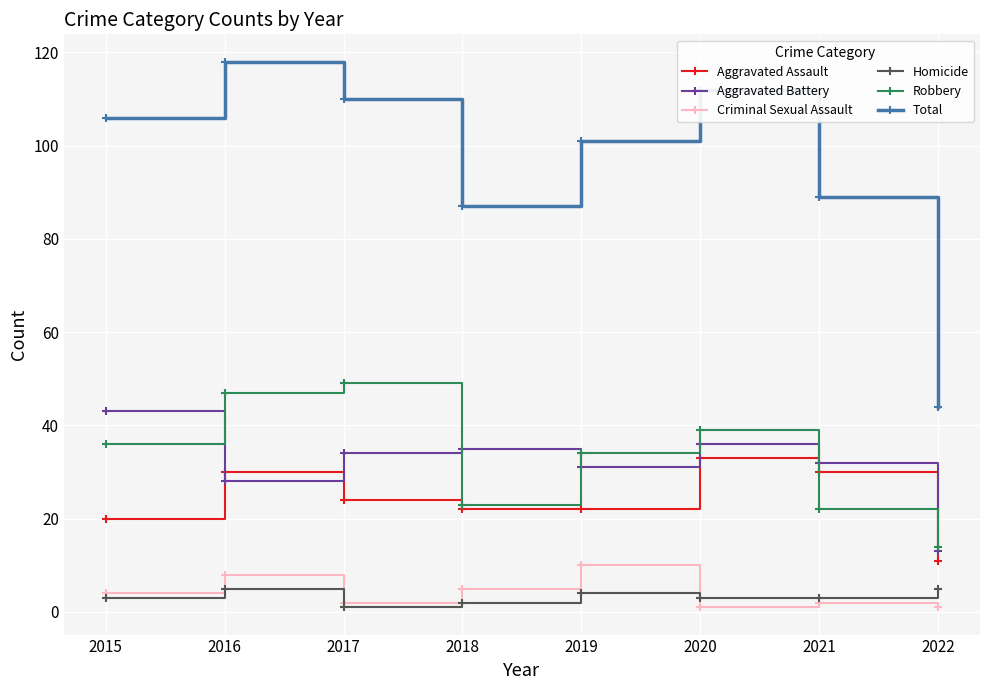

Reading right to left, what are all the values shown in this chart?

Aggravated Assault: 11	30	33	22	22	24	30	20
Aggravated Battery: 13	32	36	31	35	34	28	43
Criminal Sexual Assault: 1	2	1	10	5	2	8	4
Homicide: 5	3	3	4	2	1	5	3
Robbery: 14	22	39	34	23	49	47	36
Total: 44	89	112	101	87	110	118	106